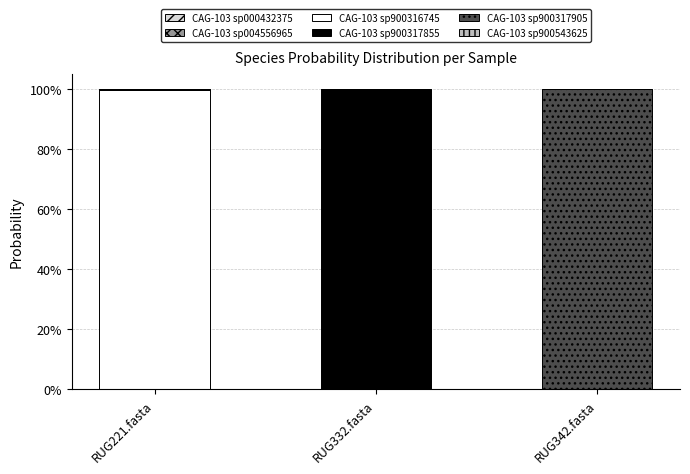

Are the bars horizontal?

No